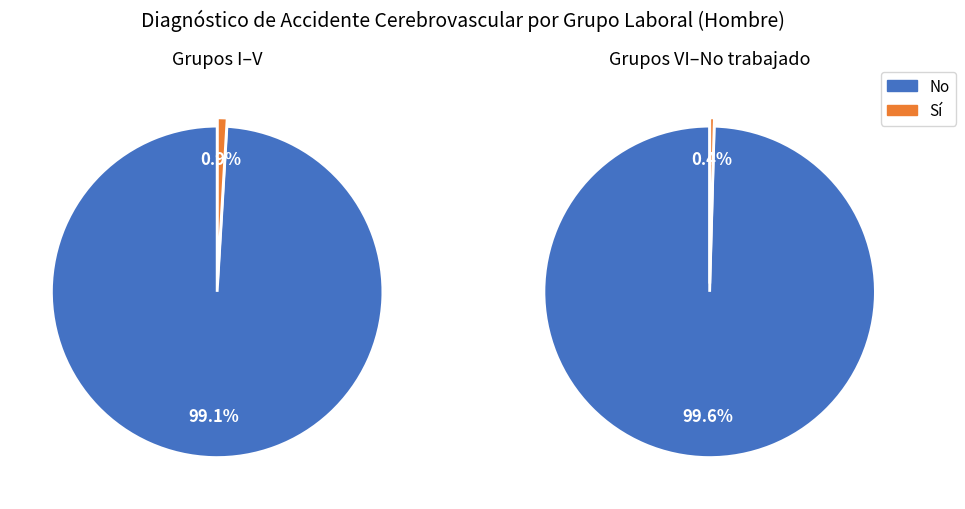

Does Grupo IV y V represent more than half of the total?

No